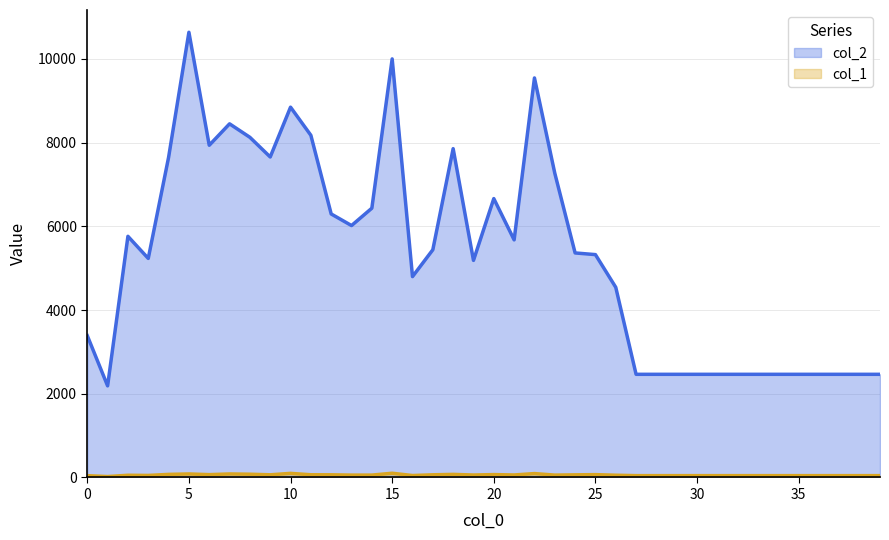

Where is the first local maximum for col_2?

2